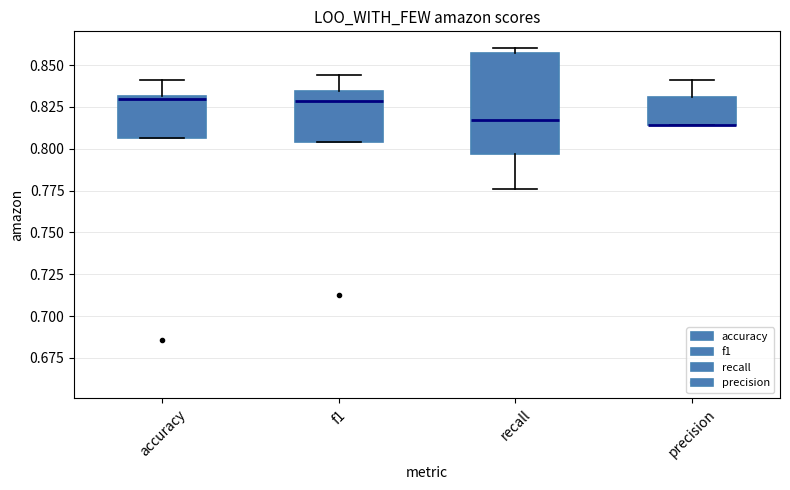

Which box is the tallest, from its lower edge to its upper edge?

recall